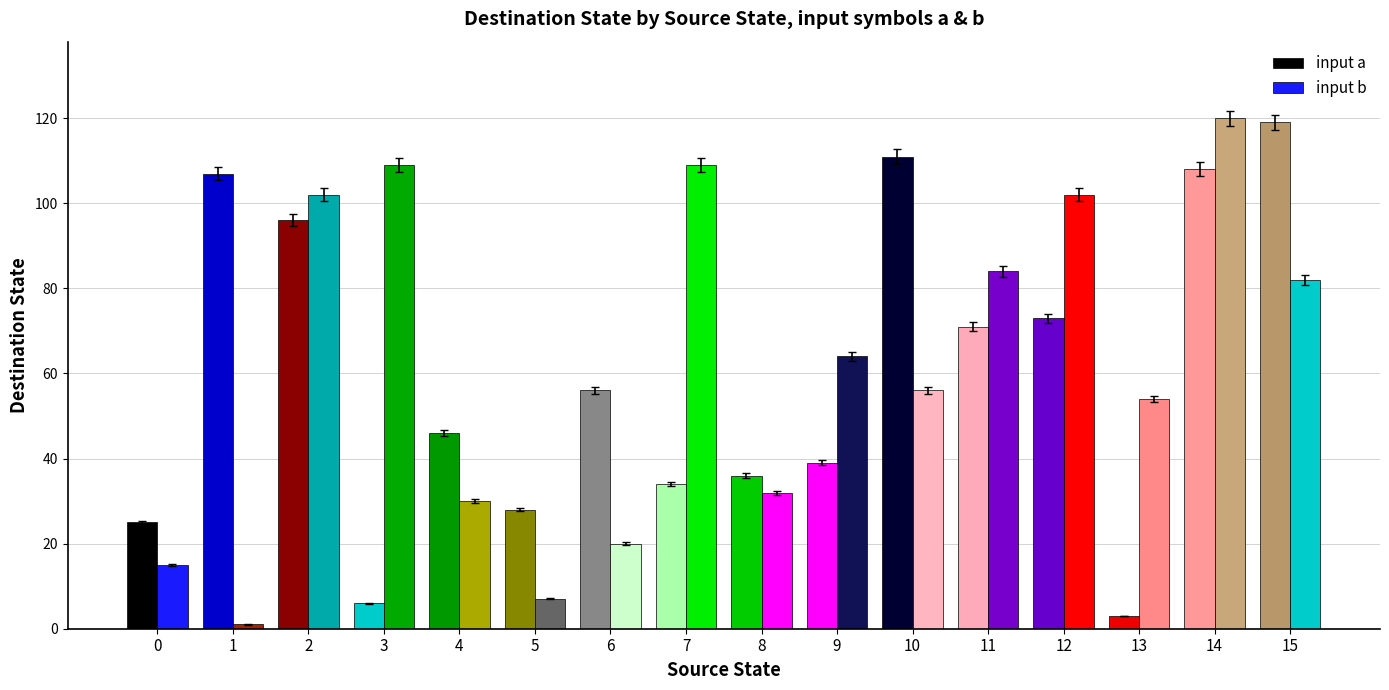

Does the chart contain stacked bars?

No